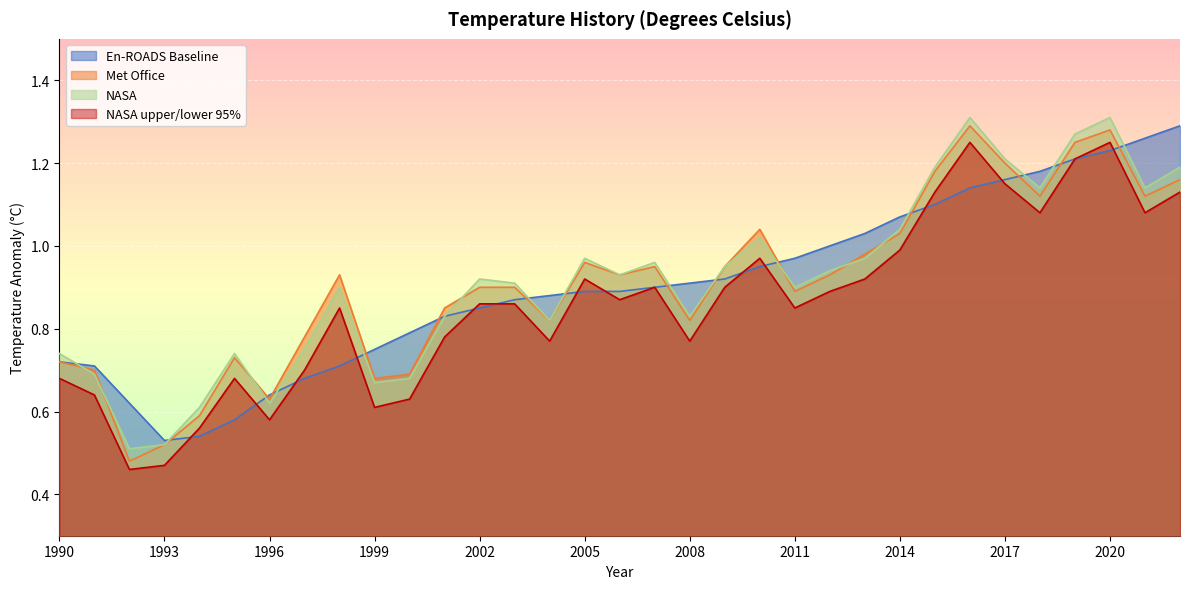

Reading left to right, list all the values displayed in this chart.

En-ROADS Baseline: 1990=0.7	1991=0.7	1992=0.6	1993=0.5	1994=0.5	1995=0.6	1996=0.6	1997=0.7	1998=0.7	1999=0.8	2000=0.8	2001=0.8	2002=0.8	2003=0.9	2004=0.9	2005=0.9	2006=0.9	2007=0.9	2008=0.9	2009=0.9	2010=0.9	2011=1.0	2012=1.0	2013=1.0	2014=1.1	2015=1.1	2016=1.1	2017=1.2	2018=1.2	2019=1.2	2020=1.2	2021=1.3	2022=1.3
Met Office: 1990=0.7	1991=0.7	1992=0.5	1993=0.5	1994=0.6	1995=0.7	1996=0.6	1997=0.8	1998=0.9	1999=0.7	2000=0.7	2001=0.8	2002=0.9	2003=0.9	2004=0.8	2005=1.0	2006=0.9	2007=0.9	2008=0.8	2009=0.9	2010=1.0	2011=0.9	2012=0.9	2013=1.0	2014=1.0	2015=1.2	2016=1.3	2017=1.2	2018=1.1	2019=1.2	2020=1.3	2021=1.1	2022=1.2
NASA: 1990=0.7	1991=0.7	1992=0.5	1993=0.5	1994=0.6	1995=0.7	1996=0.6	1997=0.8	1998=0.9	1999=0.7	2000=0.7	2001=0.8	2002=0.9	2003=0.9	2004=0.8	2005=1.0	2006=0.9	2007=1.0	2008=0.8	2009=0.9	2010=1.0	2011=0.9	2012=0.9	2013=1.0	2014=1.0	2015=1.2	2016=1.3	2017=1.2	2018=1.1	2019=1.3	2020=1.3	2021=1.1	2022=1.2
NASA upper/lower 95%: 1990=0.7	1991=0.6	1992=0.5	1993=0.5	1994=0.6	1995=0.7	1996=0.6	1997=0.7	1998=0.8	1999=0.6	2000=0.6	2001=0.8	2002=0.9	2003=0.9	2004=0.8	2005=0.9	2006=0.9	2007=0.9	2008=0.8	2009=0.9	2010=1.0	2011=0.8	2012=0.9	2013=0.9	2014=1.0	2015=1.1	2016=1.2	2017=1.1	2018=1.1	2019=1.2	2020=1.2	2021=1.1	2022=1.1